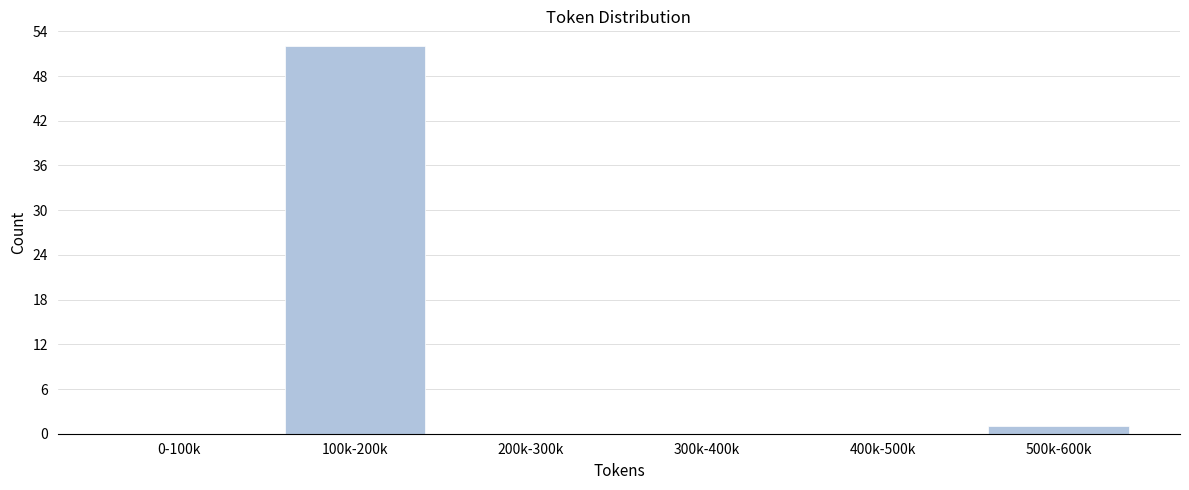

Reading left to right, transcribe all the data shown in this chart.

0-100k=0	100k-200k=52	200k-300k=0	300k-400k=0	400k-500k=0	500k-600k=1